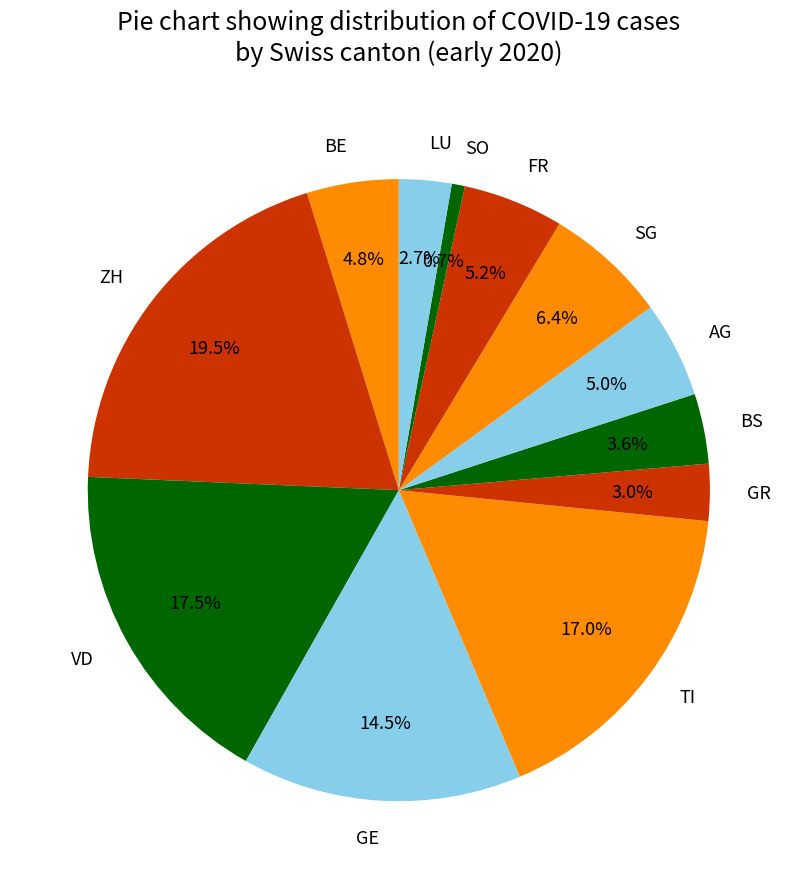

Between VD and AG, which is larger?

VD